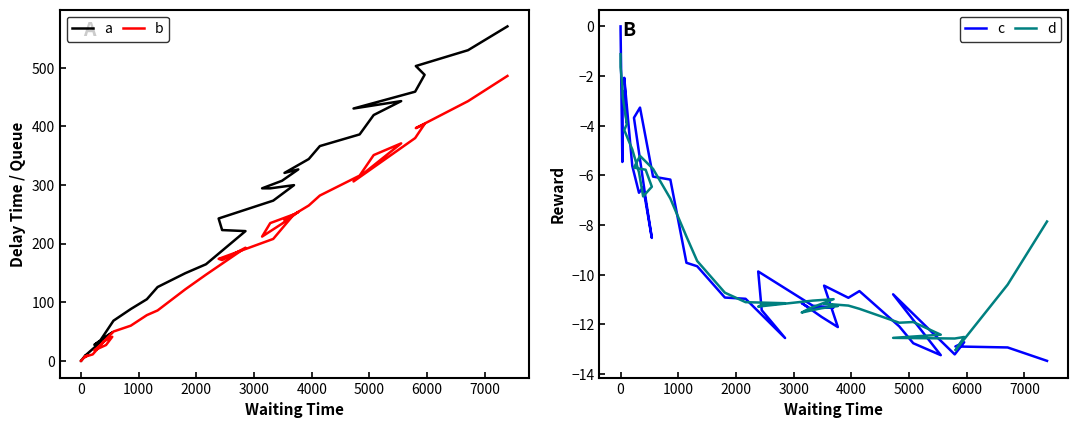

True or false: a has a value of 62.3 at 19.

False